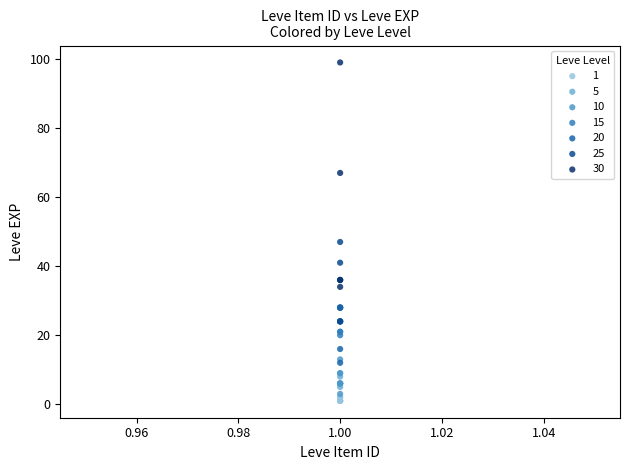

Which series reaches the minimum Y coordinate?

1